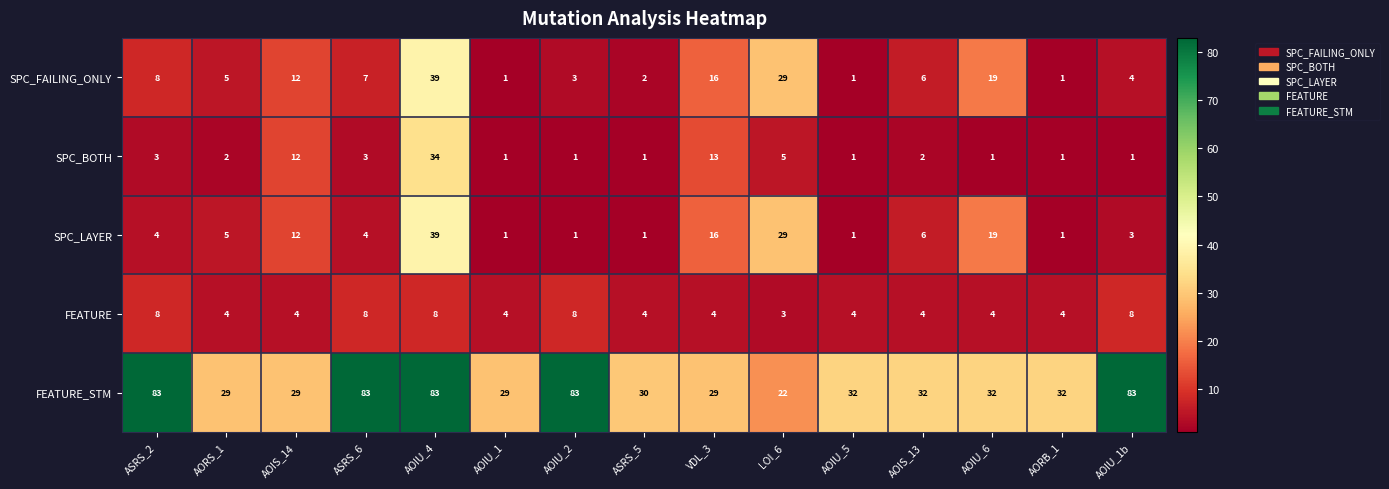

What is the spread (max minus min) of values at AORS_1?

27